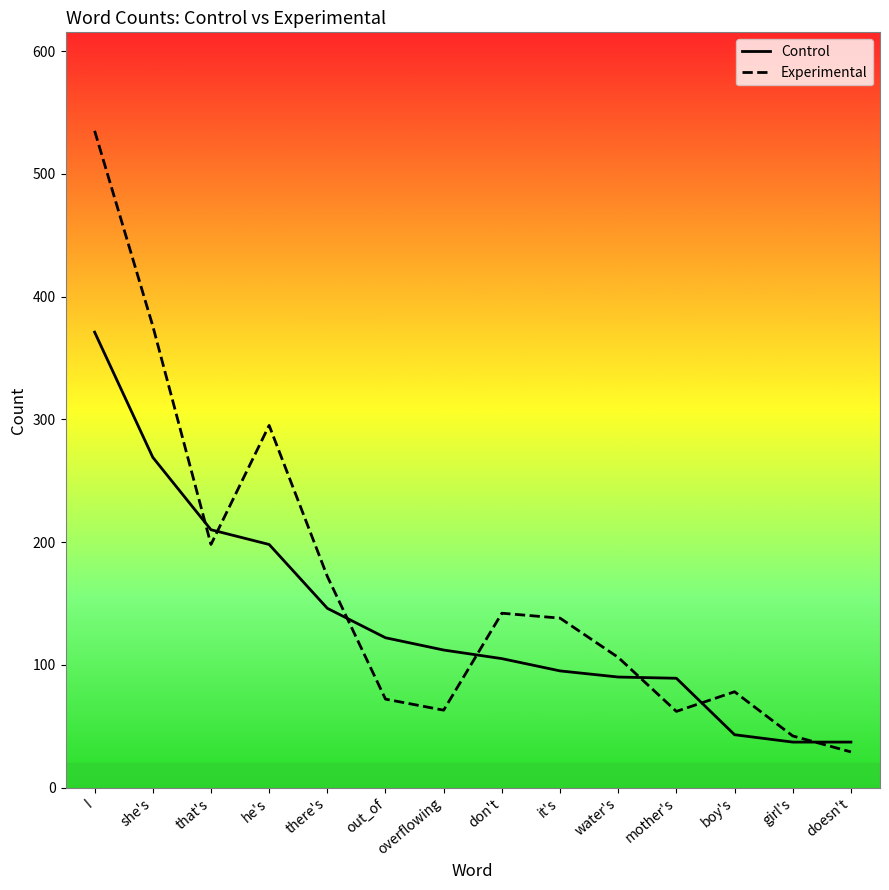

What is the spread (max minus min) of values at overflowing?

49